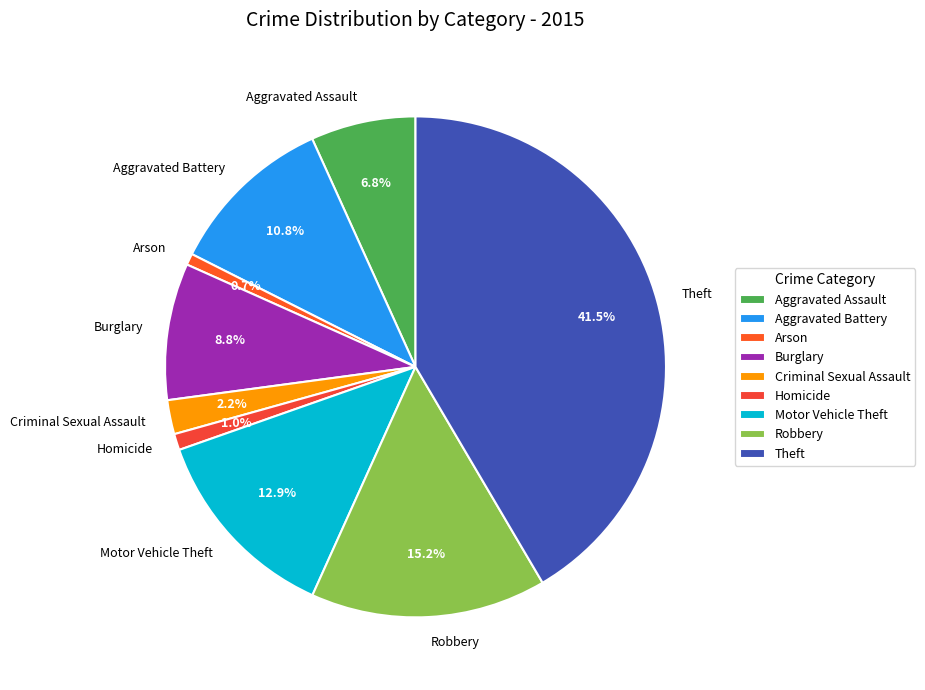

Which slice is the largest?

Theft